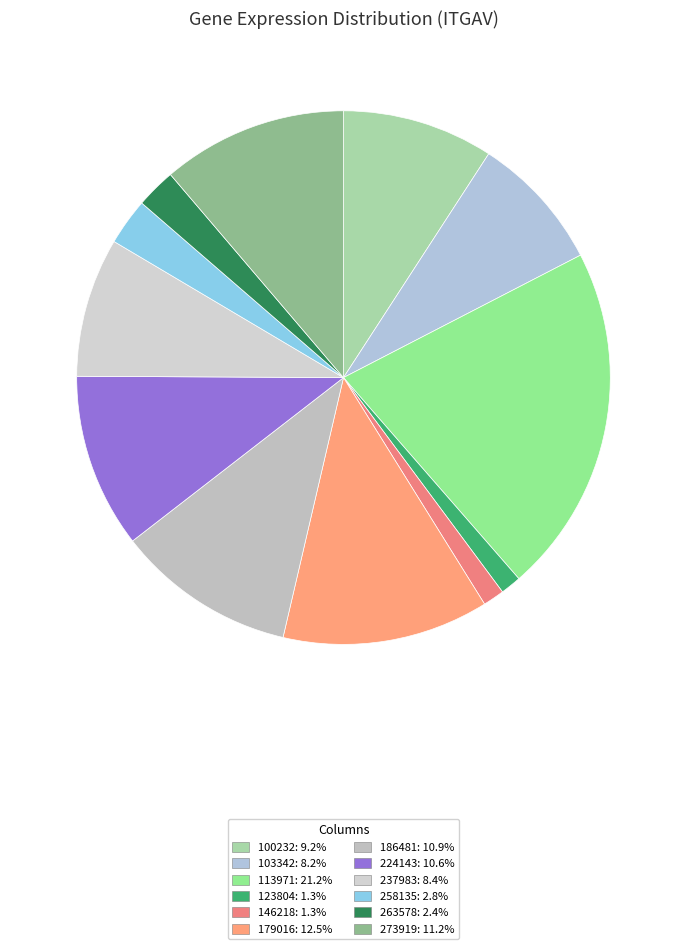

To the nearest percent, what is the difference between the 179016 and 186481 slice percentages?

2%